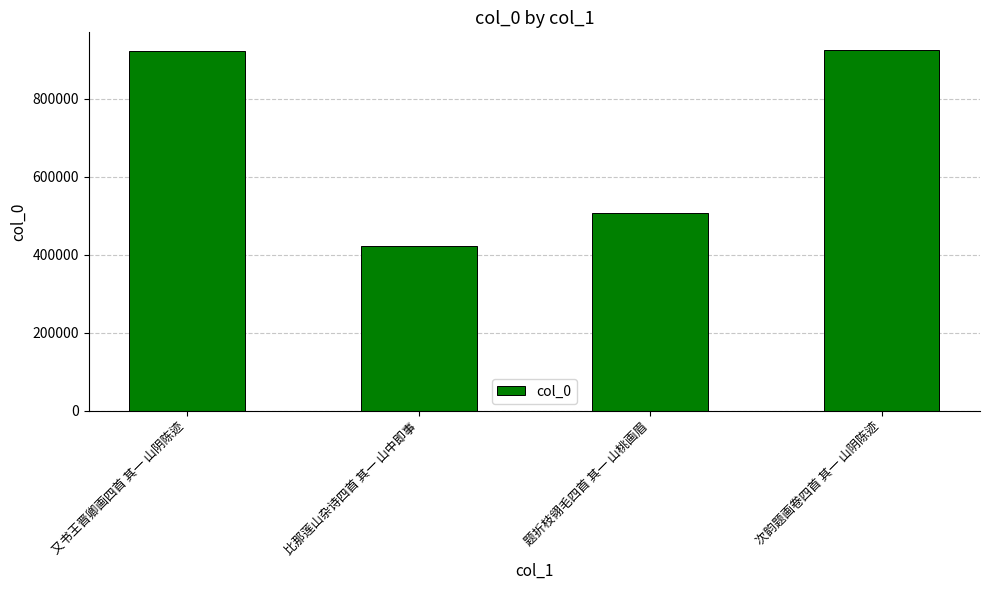

What is the change in value from 又书王晋卿画四首 其一 山阴陈迹 to 题折枝翎毛四首 其一 山桃画眉?

-414734